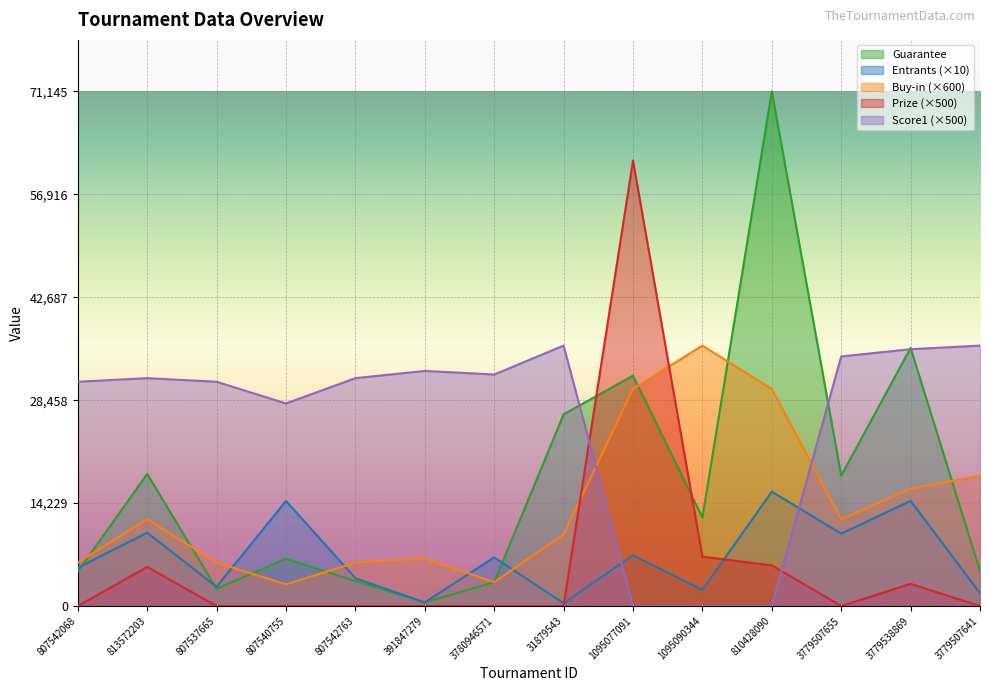

Does the chart display data point markers on the line(s)?

No